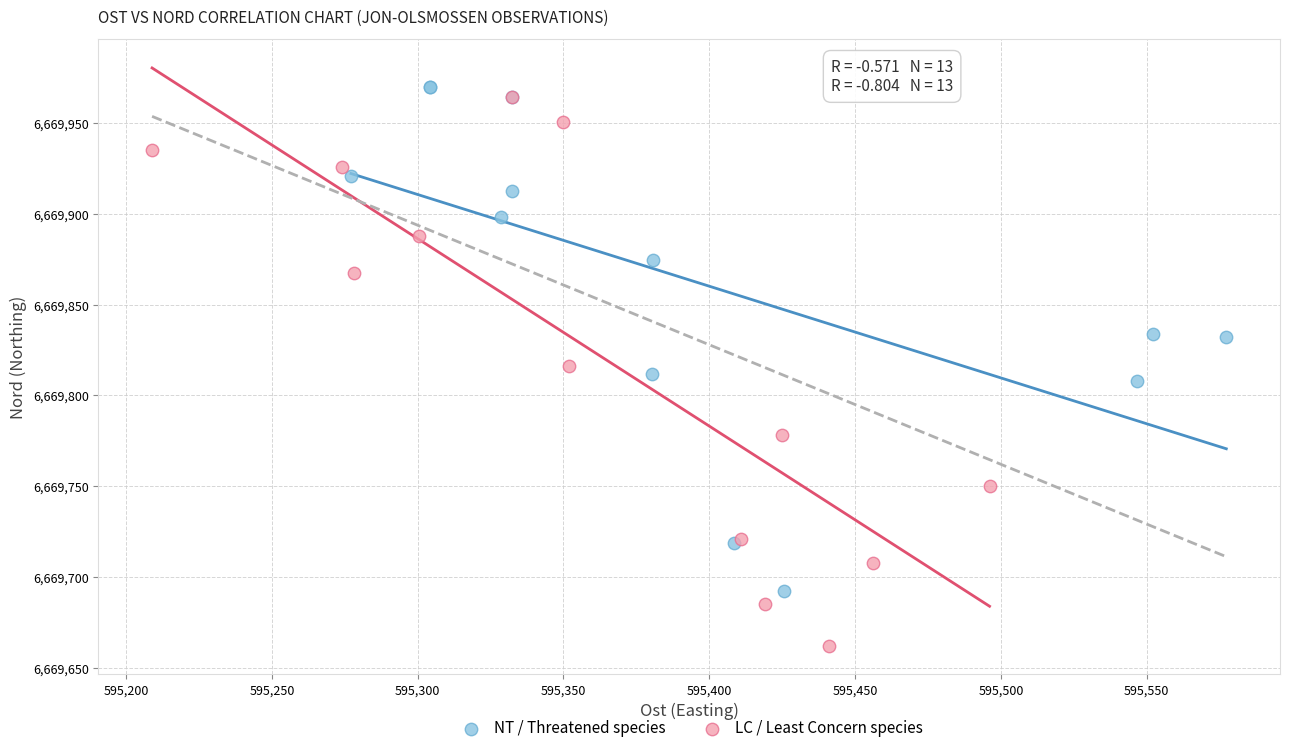

Which series reaches the minimum Y coordinate?

LC / Least Concern species